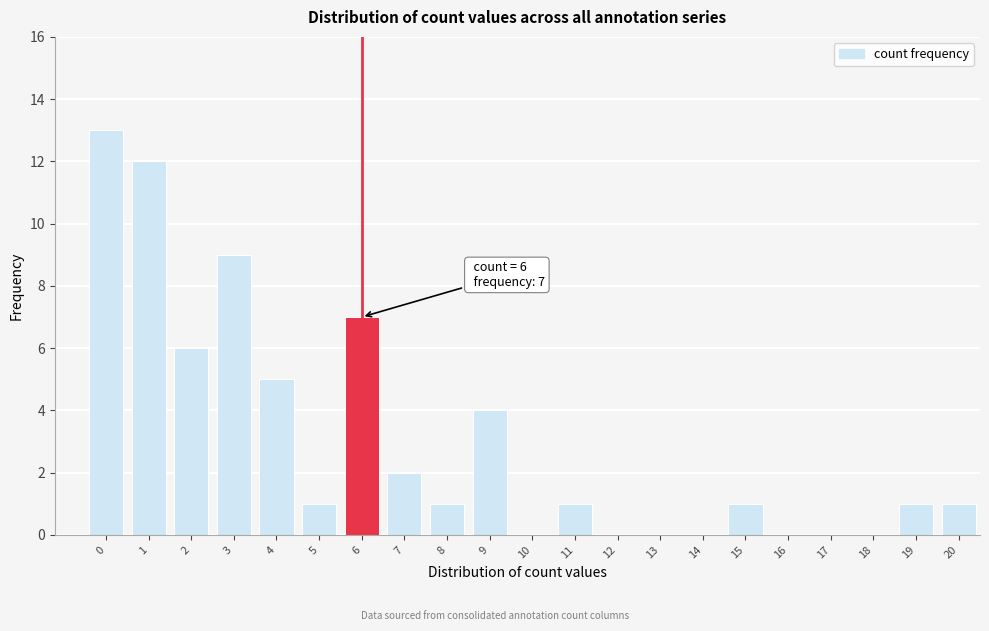

Reading left to right, what are all the values shown in this chart?

0=13	1=12	2=6	3=9	4=5	5=1	6=7	7=2	8=1	9=4	10=0	11=1	12=0	13=0	14=0	15=1	16=0	17=0	18=0	19=1	20=1